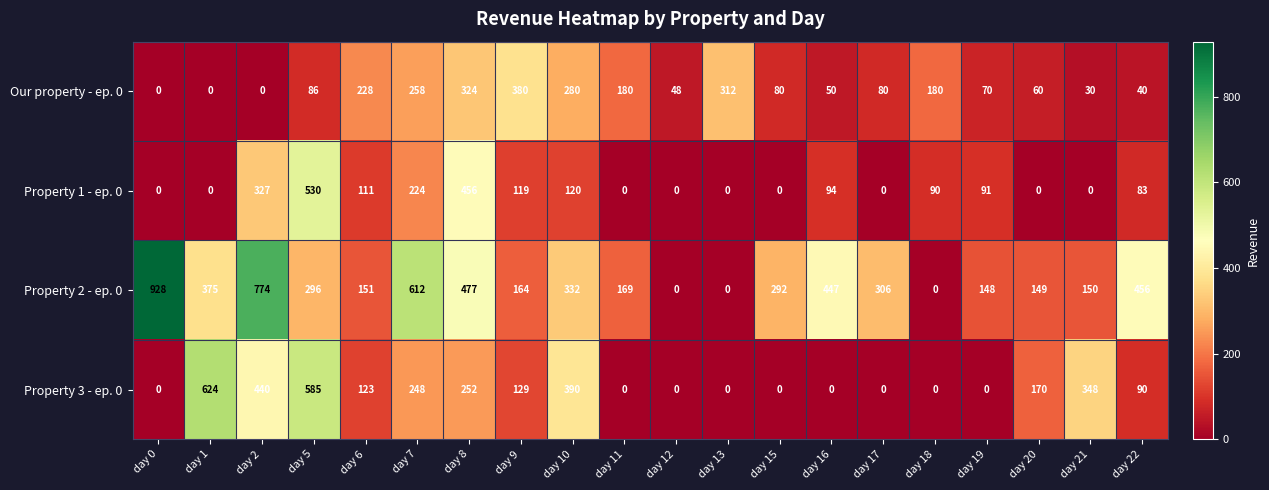

Where does the Property 2 - ep. 0 series first go above 296?

day 0